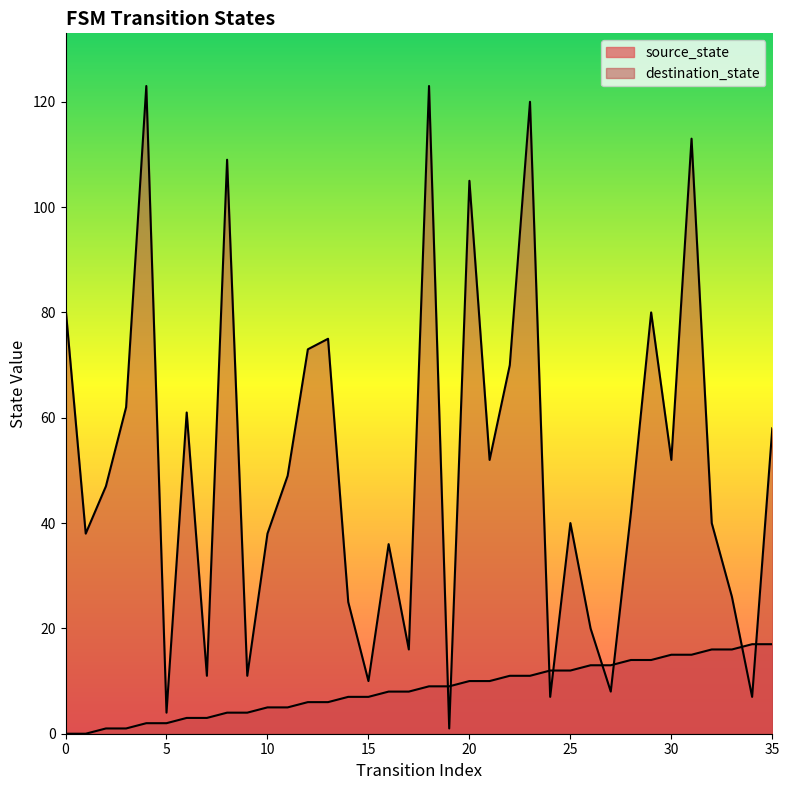

What is the difference between the highest and lowest values at 31?

98